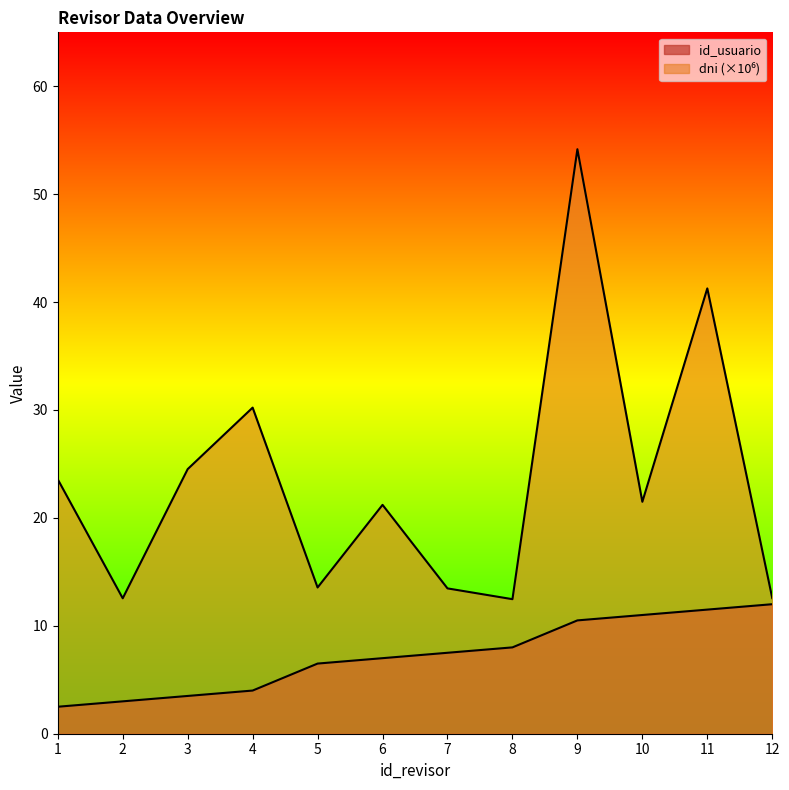

How many distinct data groups are displayed?

2